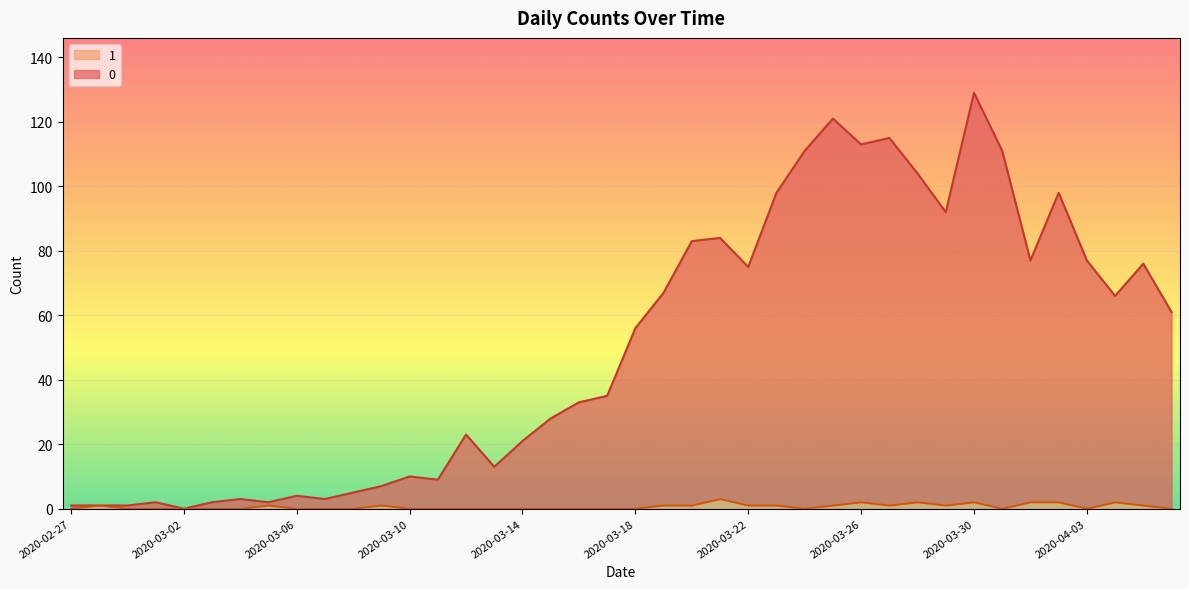

Reading right to left, what are all the values shown in this chart?

0: 61	76	66	77	98	77	111	129	92	104	115	113	121	111	98	75	84	83	67	56	35	33	28	21	13	23	9	10	7	5	3	4	2	3	2	0	2	1	1	1
1: 0	1	2	0	2	2	0	2	1	2	1	2	1	0	1	1	3	1	1	0	0	0	0	0	0	0	0	0	1	0	0	0	1	0	0	0	0	0	1	0